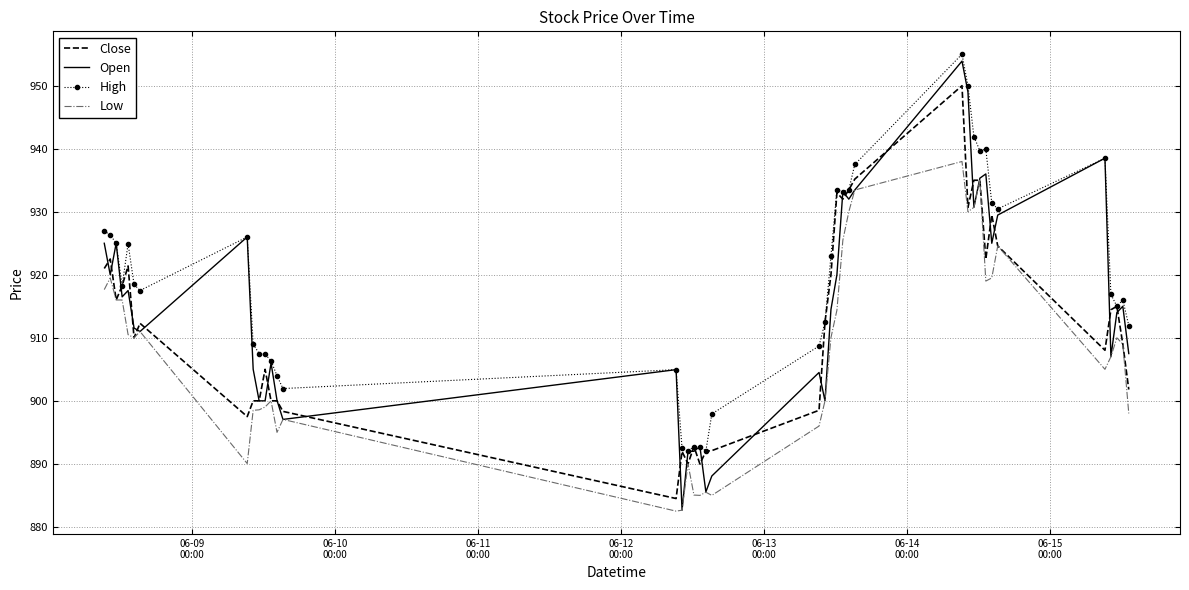

What is the minimum value for Open?

882.7